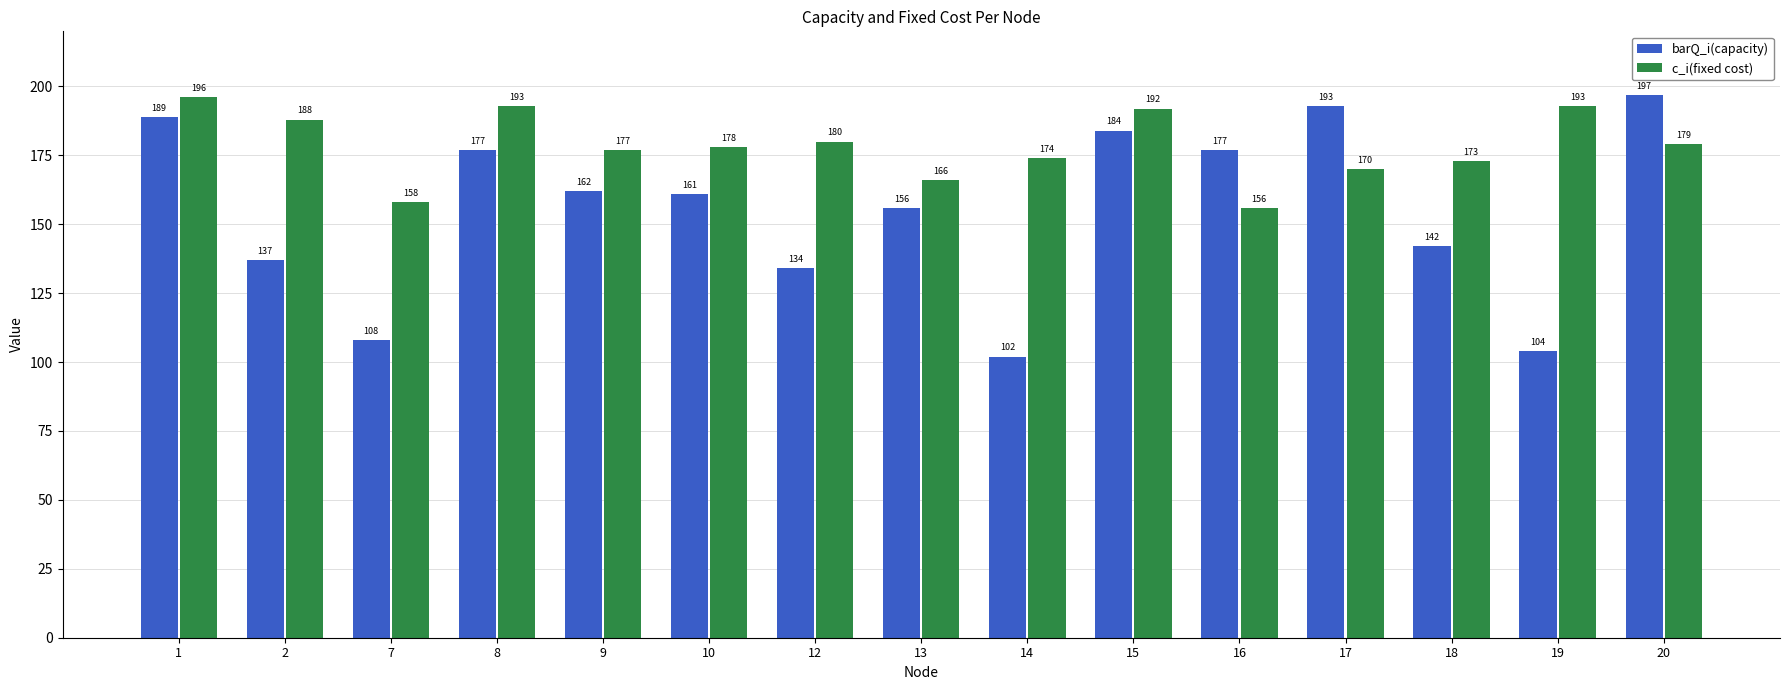

How many data points does each series have?

15